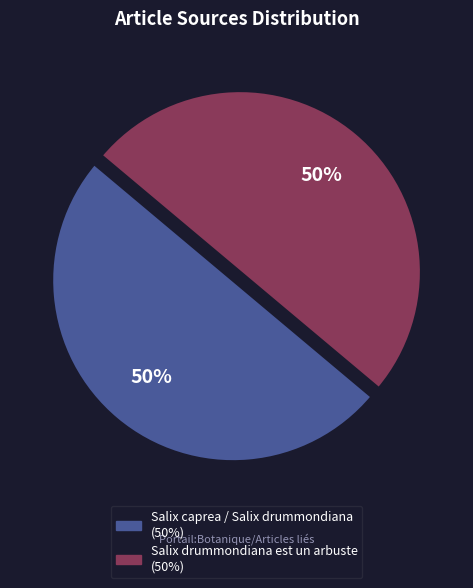

To the nearest percent, what is the difference between the largest and smallest slice percentages?

0%